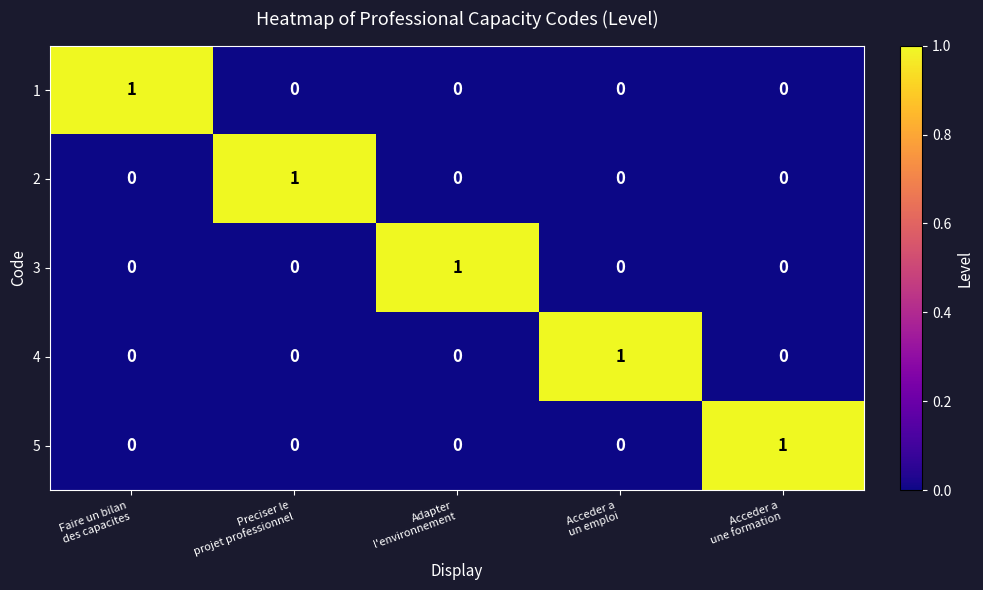

How many 1 values are between 0 and 1?

5